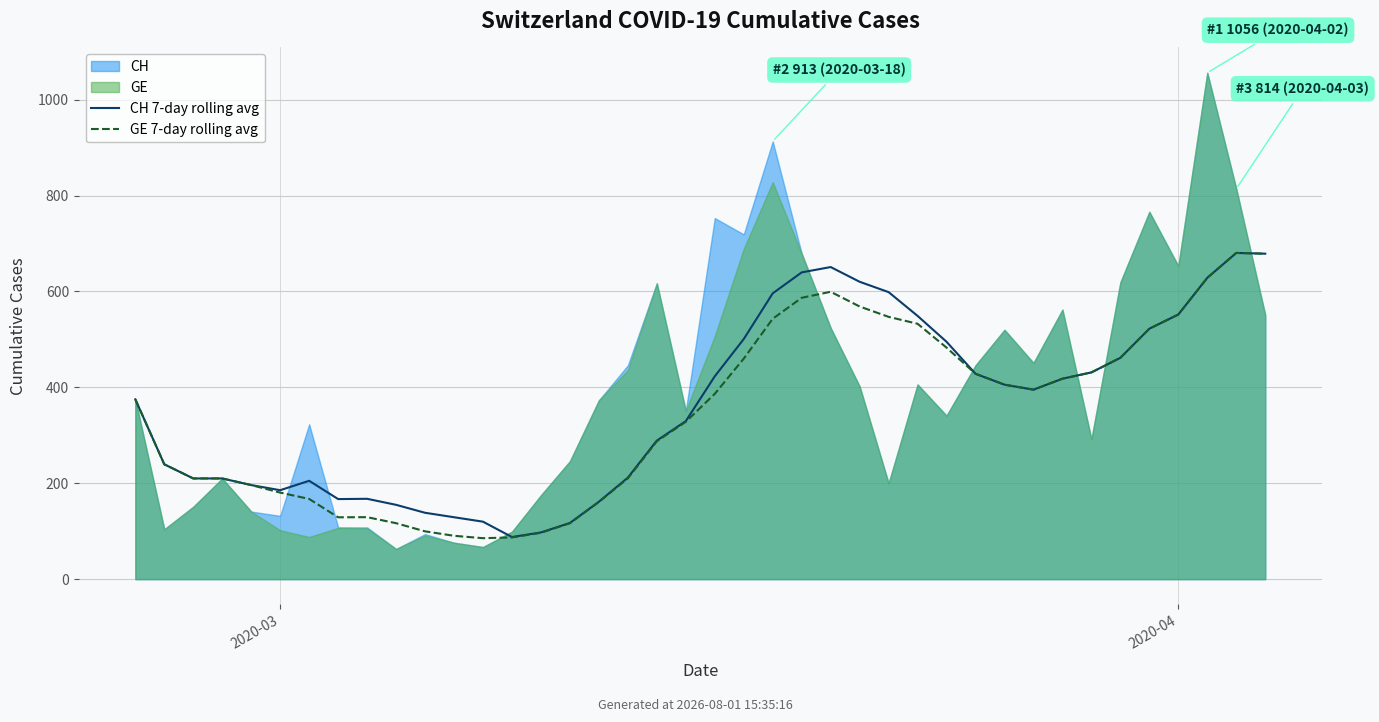

What value does the GE 7-day rolling avg series have at 4?

196.2